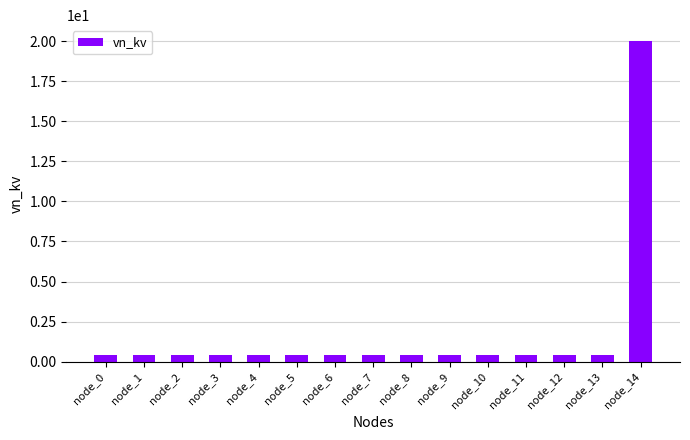

Reading right to left, transcribe all the data shown in this chart.

20.0	0.4	0.4	0.4	0.4	0.4	0.4	0.4	0.4	0.4	0.4	0.4	0.4	0.4	0.4